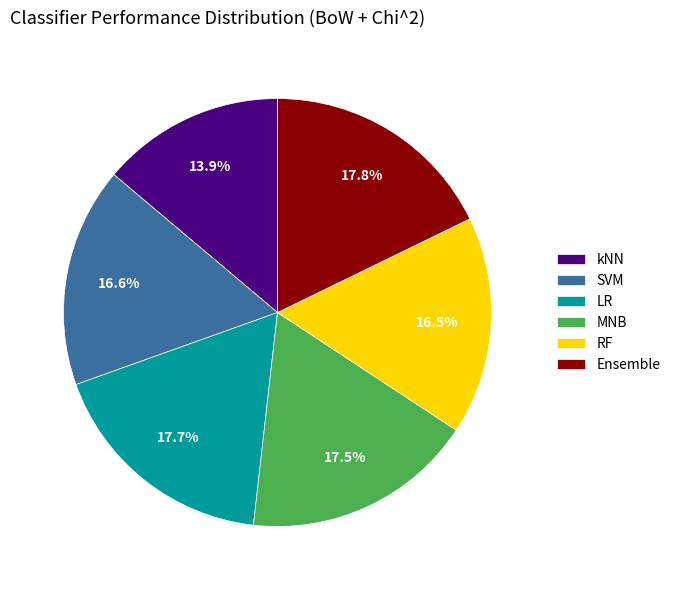

To the nearest percent, what is the difference between the largest and smallest slice percentages?

4%